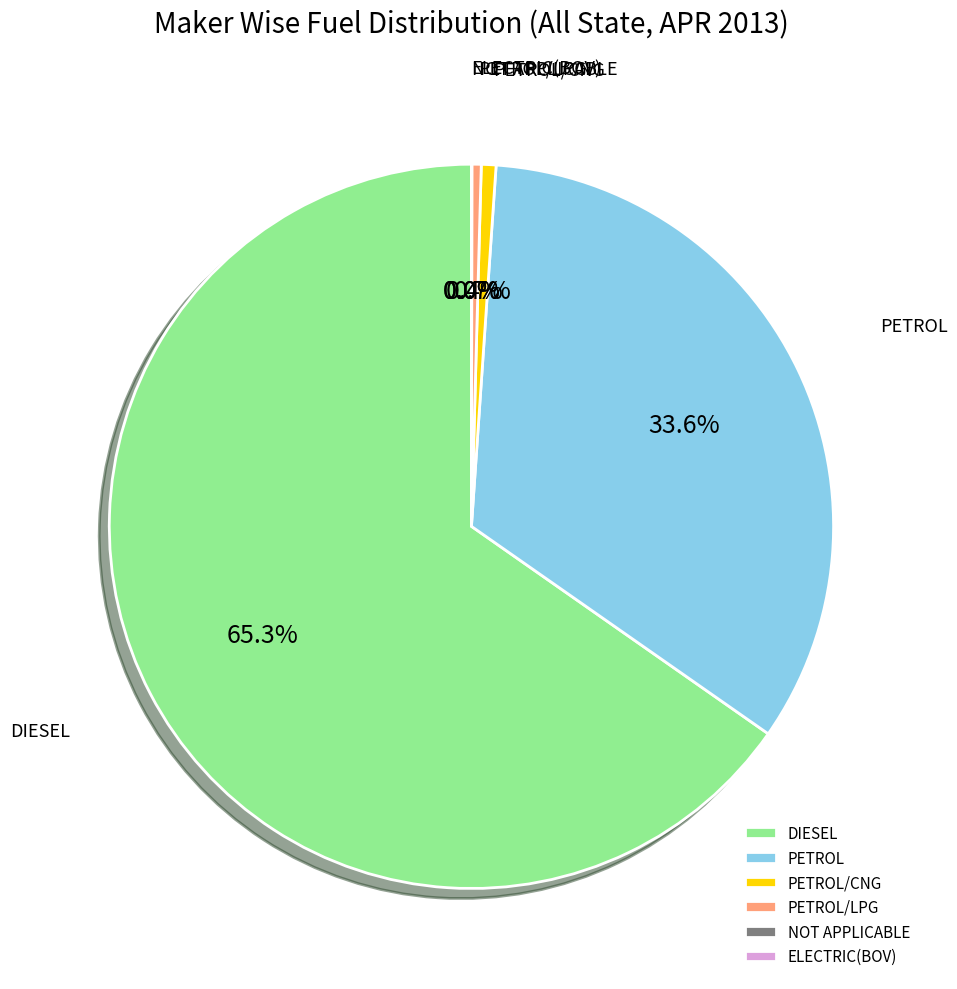

To the nearest percent, what percentage of the pie is PETROL/CNG?

1%